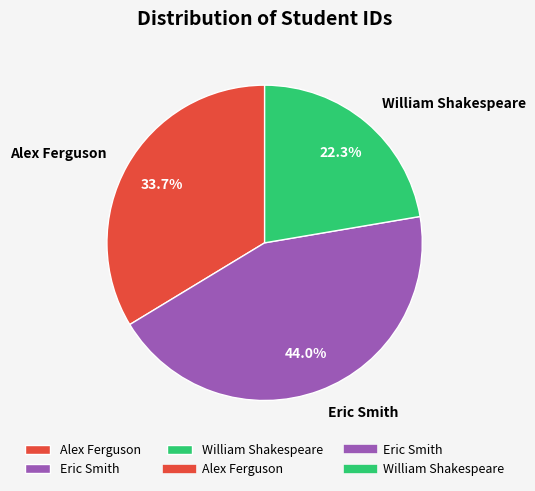

To the nearest percent, what is the difference between the William Shakespeare and Alex Ferguson slice percentages?

11%